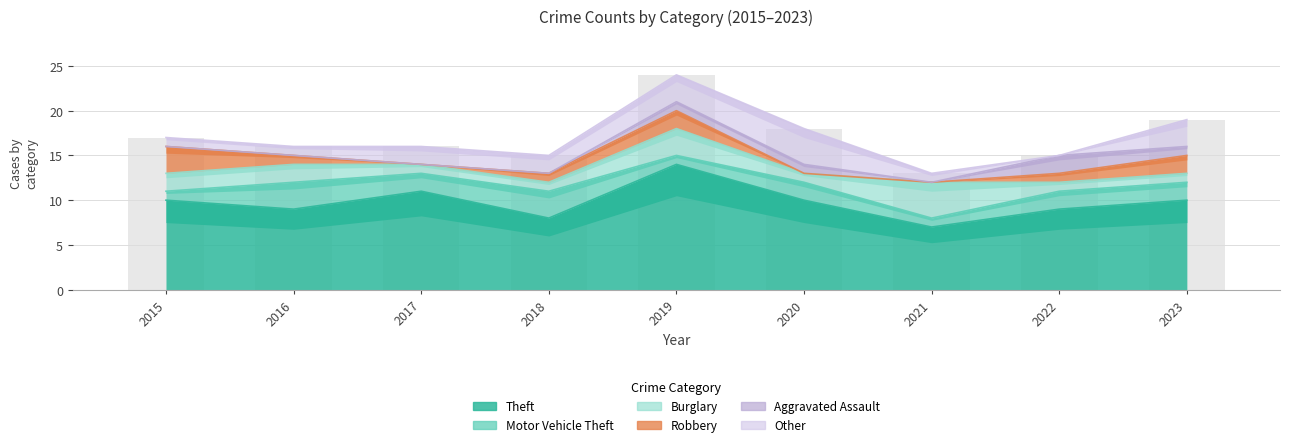

Which series has the largest range (max minus min)?

Theft